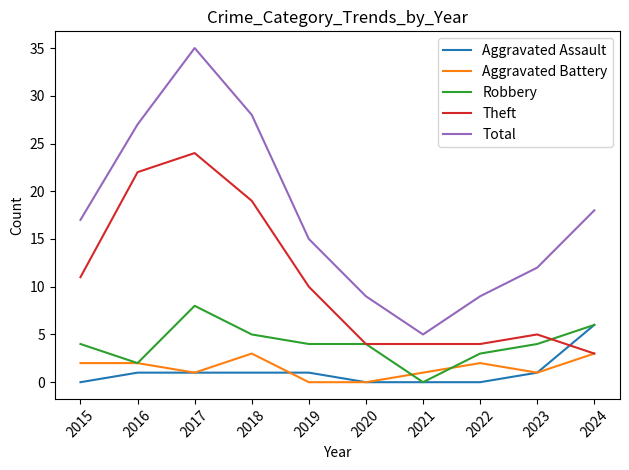

Read the Robbery value at 2023.

4